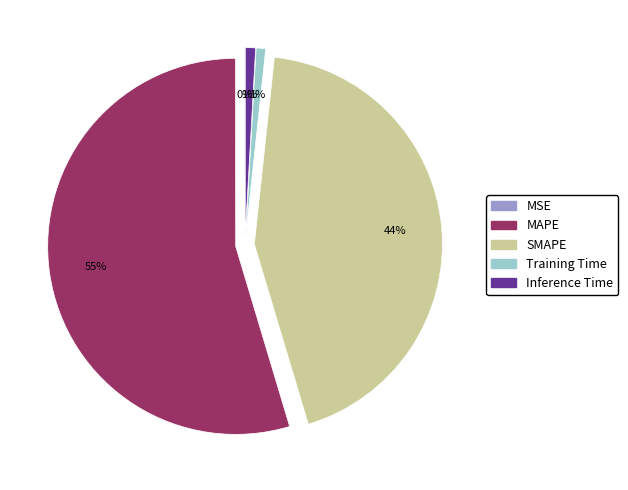

Which slice is the largest?

MAPE